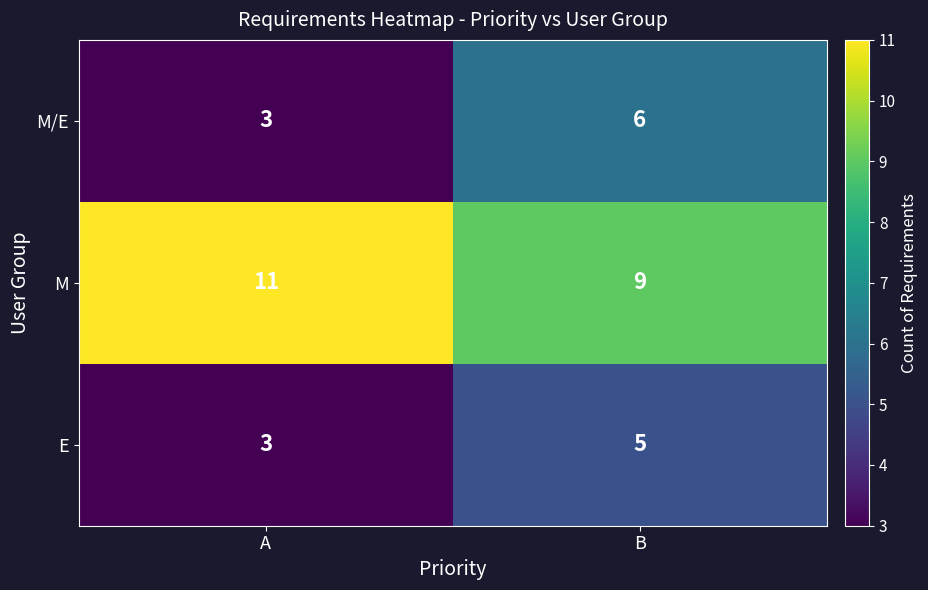

What is the sum of all M/E values?

9